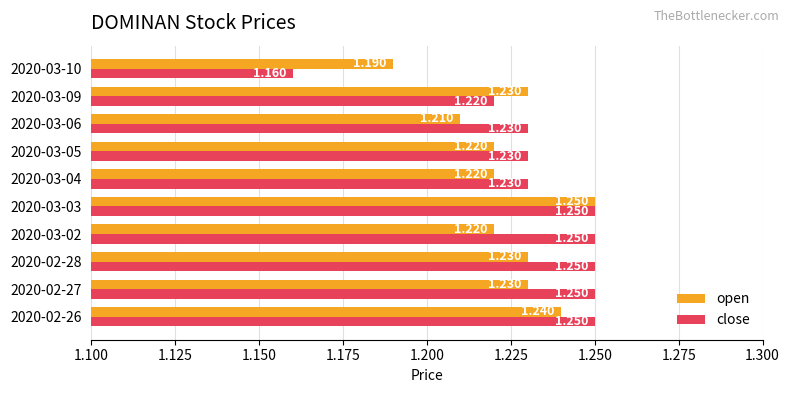

Rank the series at 2020-03-06 from lowest to highest value.

open, close